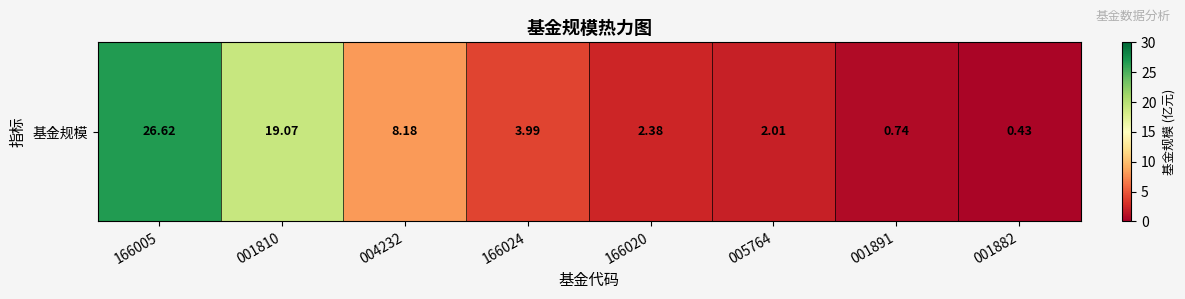

What is the difference between the values at 005764 and 001810?

17.1